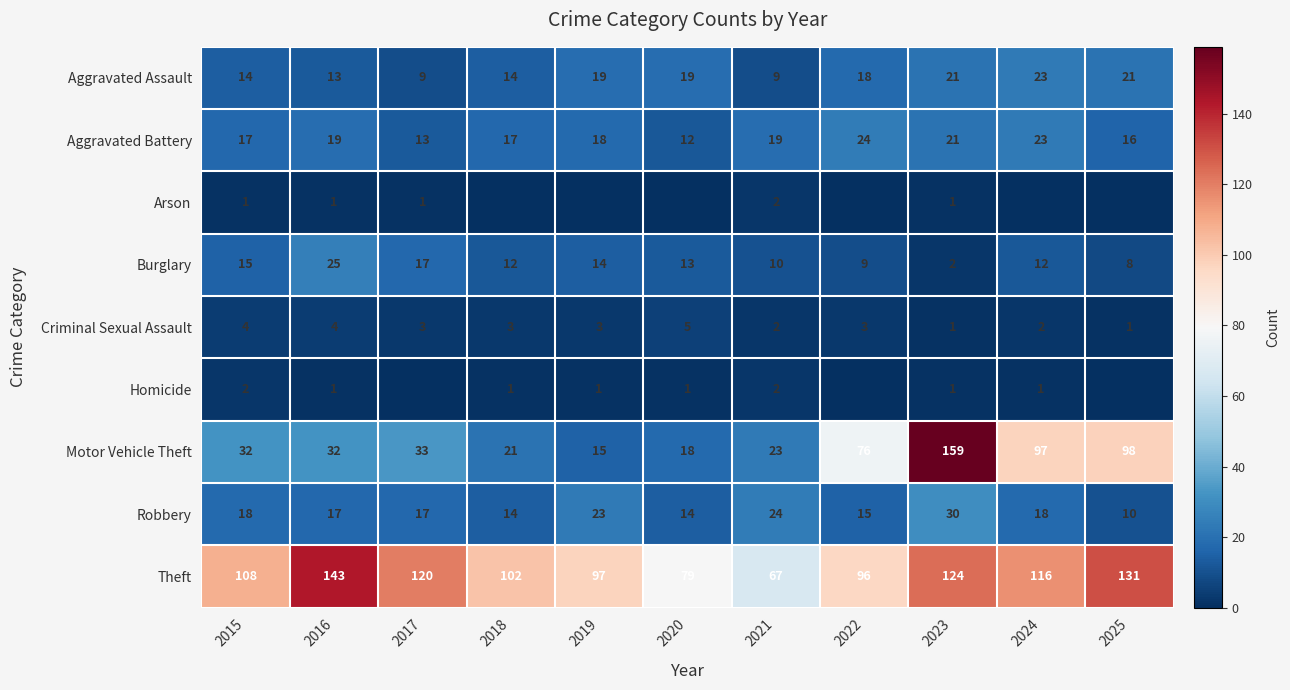

True or false: Robbery has a value of 5 at 2025.

False